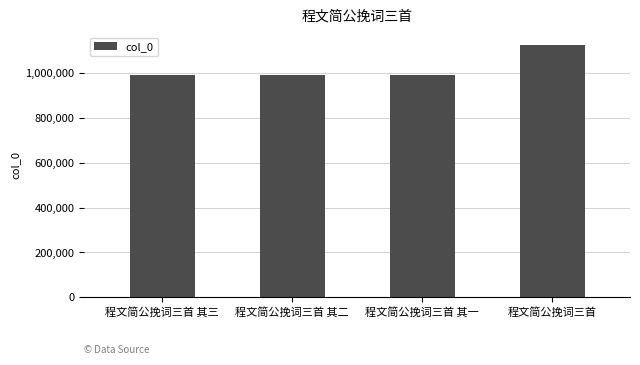

What value does the data have at 程文简公挽词三首?

1126468